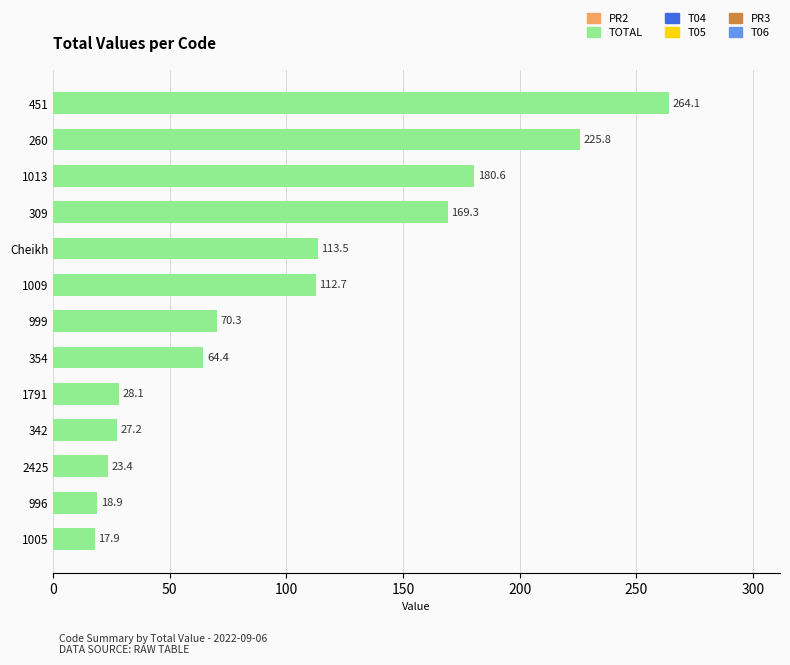

What is the average value?

101.2